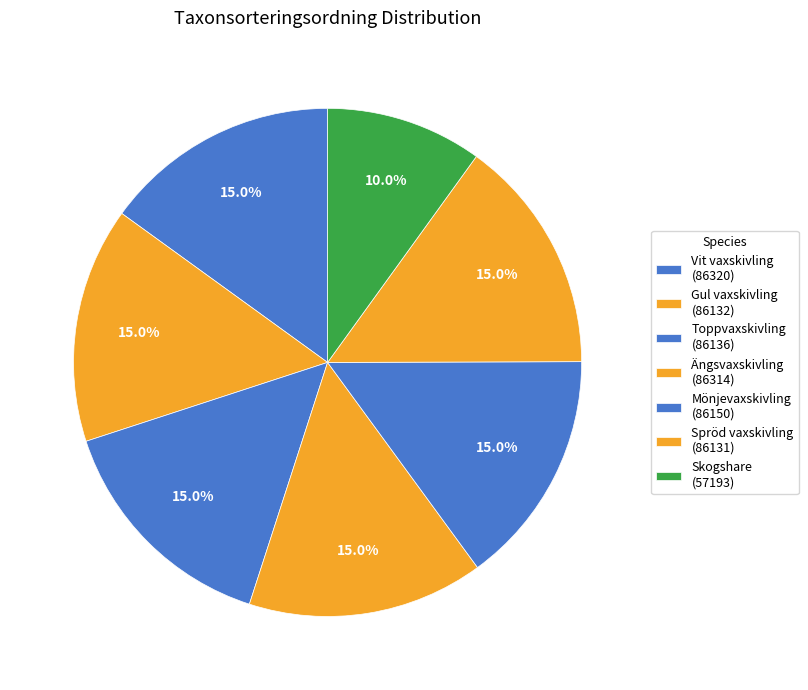

How many segments does this pie chart have?

7